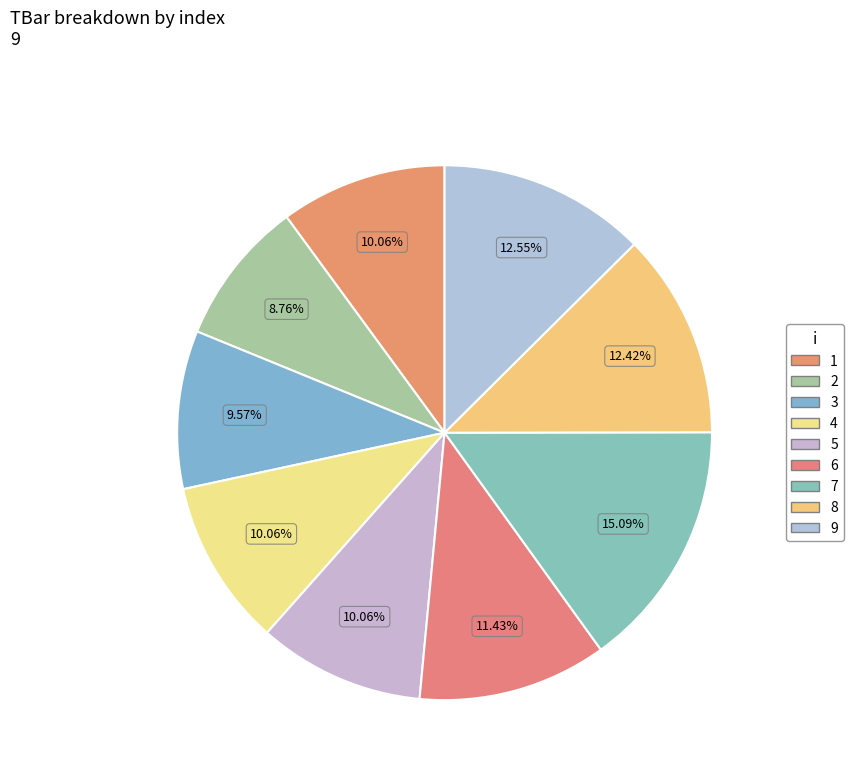

How many slices are in this pie chart?

9